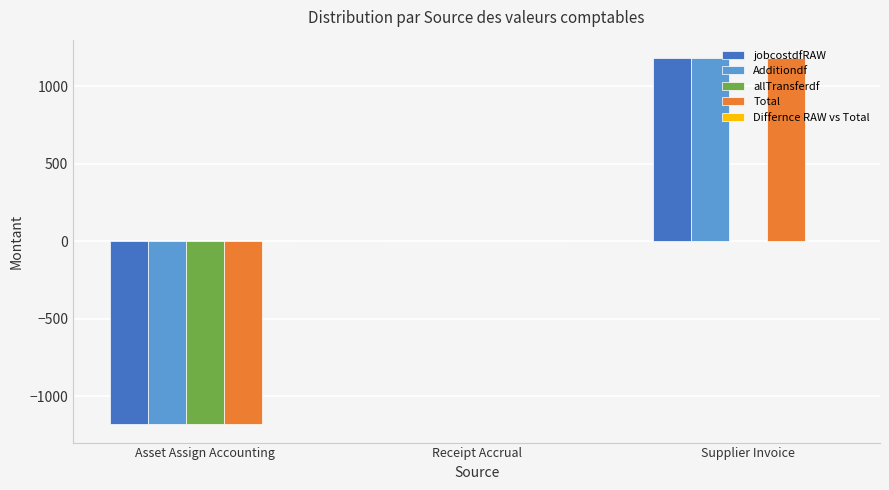

What is the sum of all allTransferdf values?

-1182.1